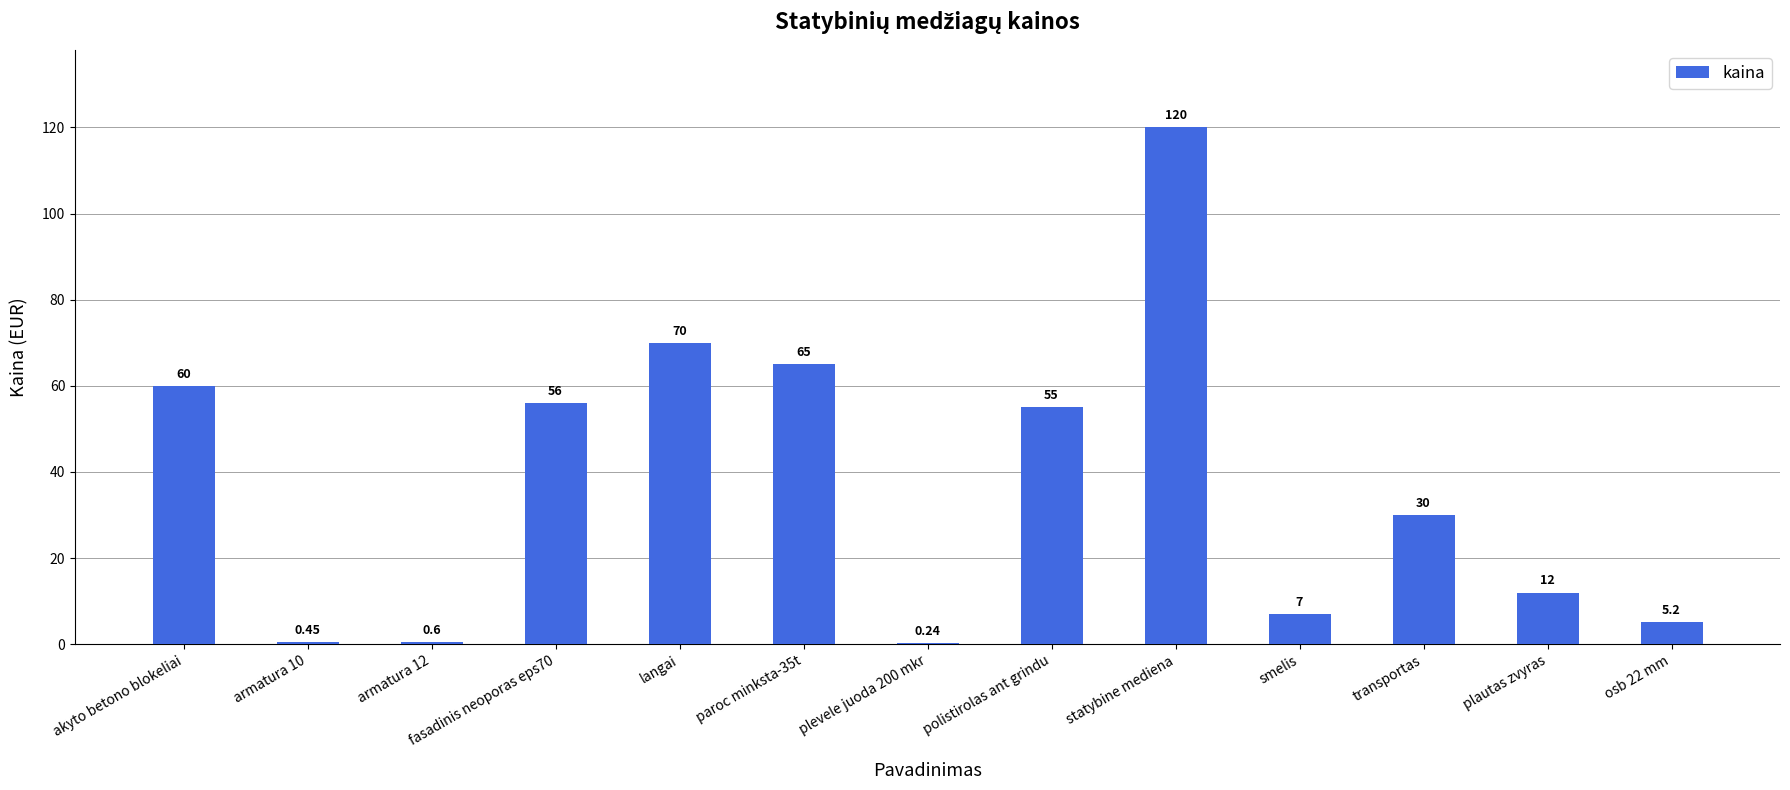

Where does the data first go above 30?

akyto betono blokeliai